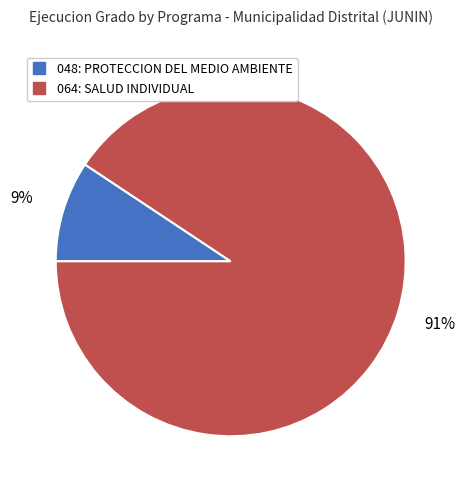

Which has a higher value, 064: SALUD INDIVIDUAL or 048: PROTECCION DEL MEDIO AMBIENTE?

064: SALUD INDIVIDUAL